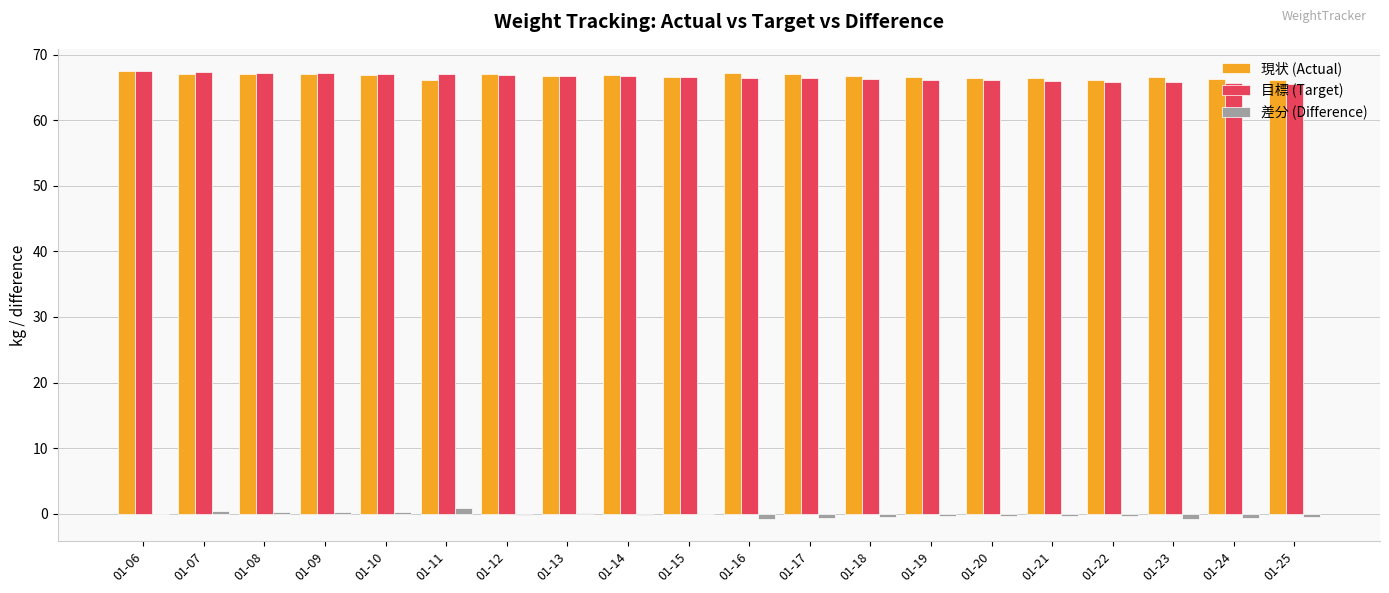

What is the sum of all 現状 (Actual) values?

1334.7